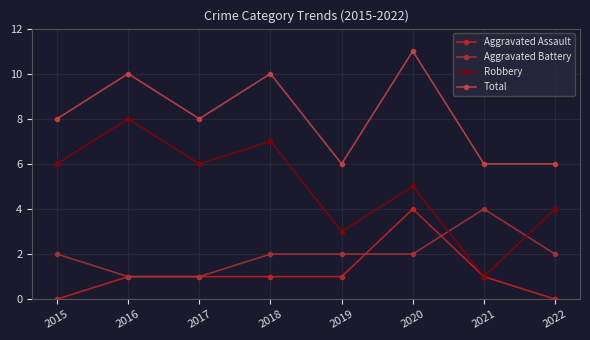

How many Aggravated Assault values are between 1 and 2?

5